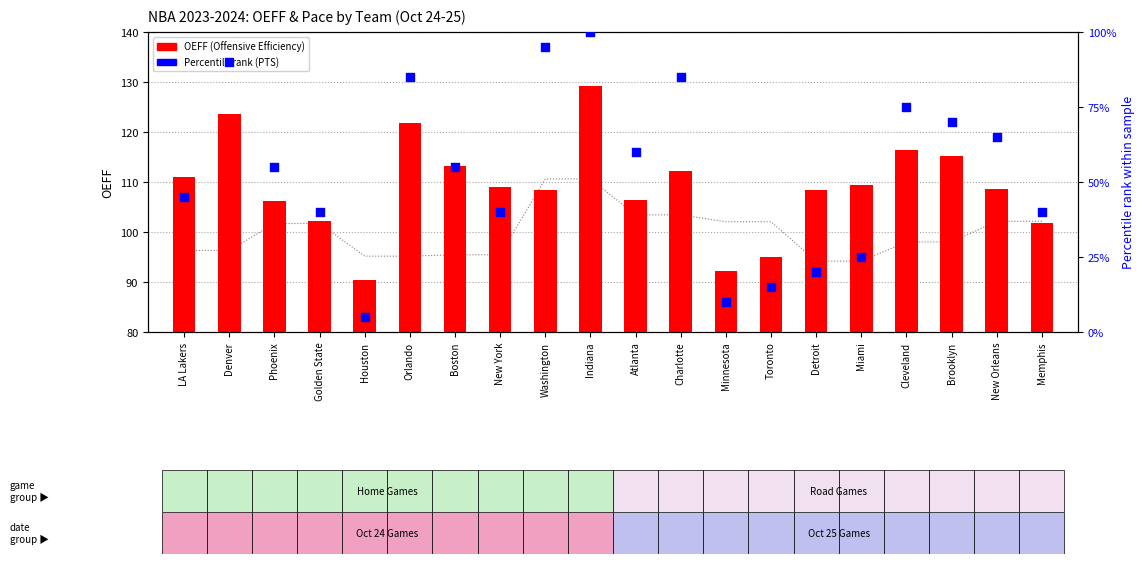

What is the total value across all series at Memphis?

141.8